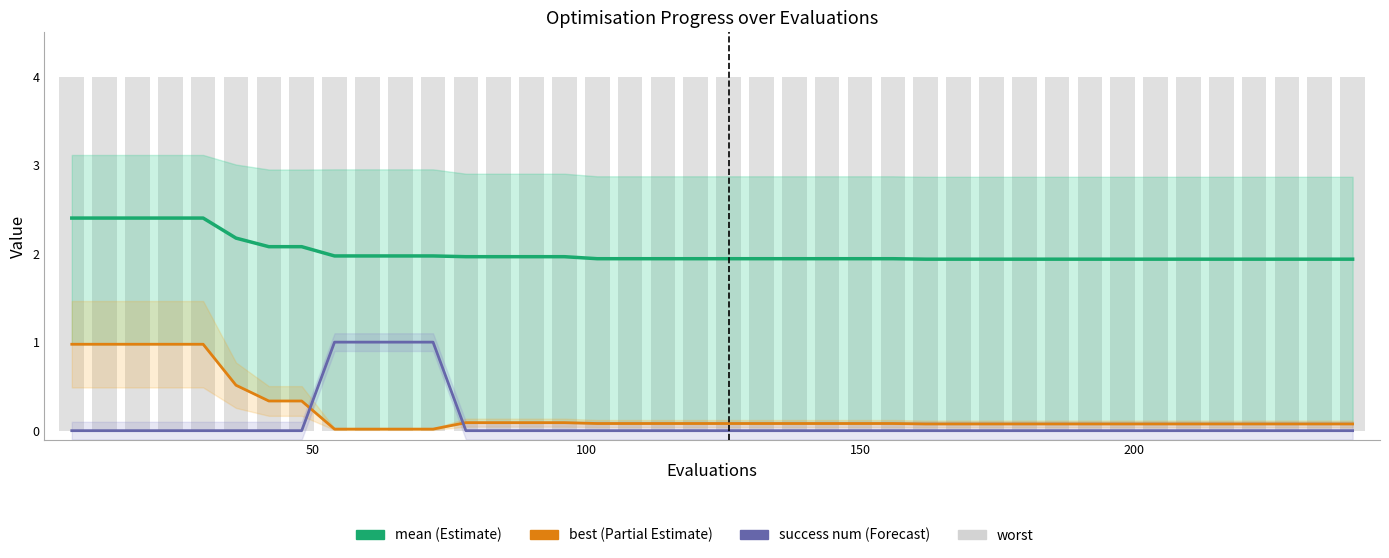

Rank the series by their maximum value, from highest to lowest.

worst, mean, success num, best